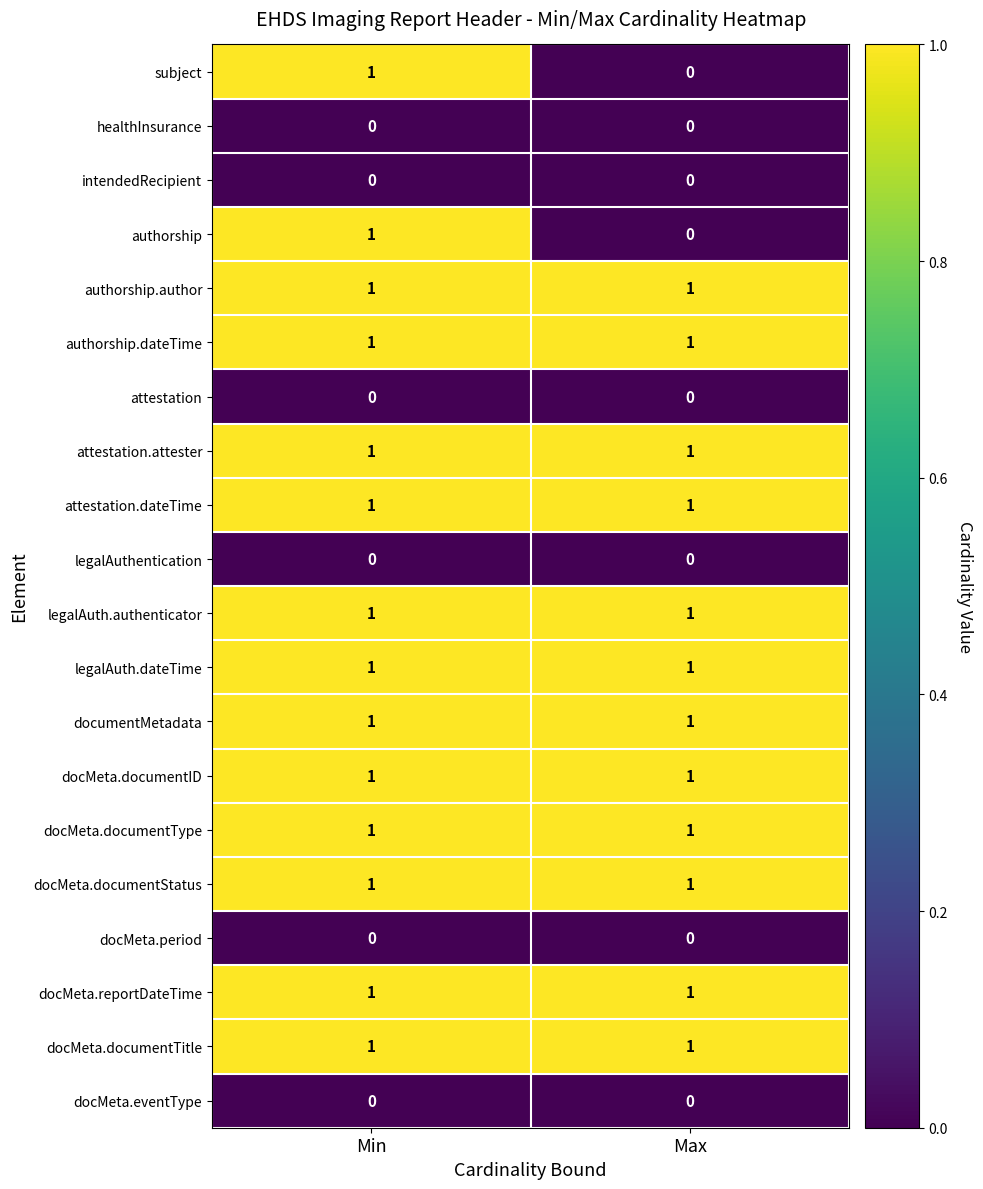

The value of docMeta.documentTitle at Min is 1. True or false?

True